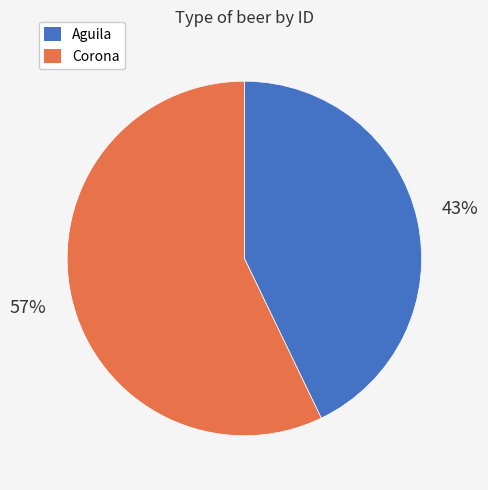

Is it true that Aguila is 28% of the pie?

False